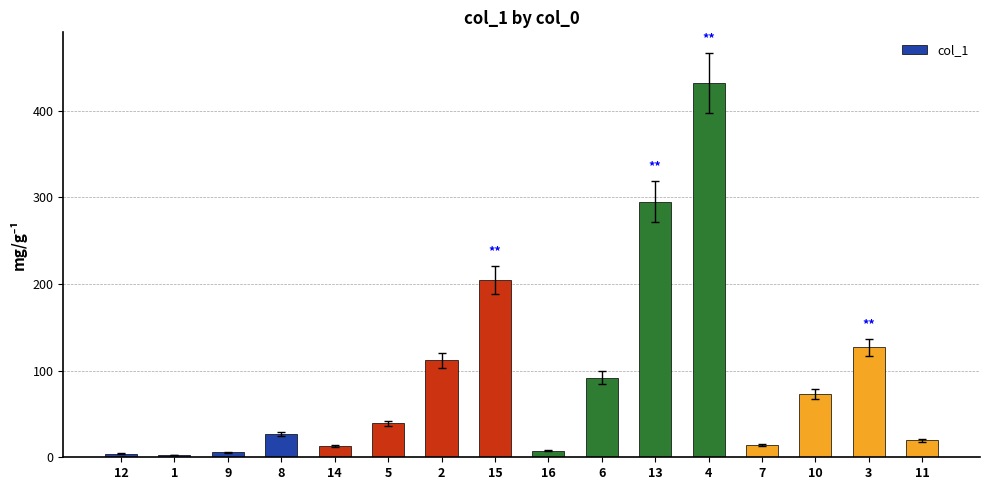

True or false: the data shows 107.1 at 13.

False